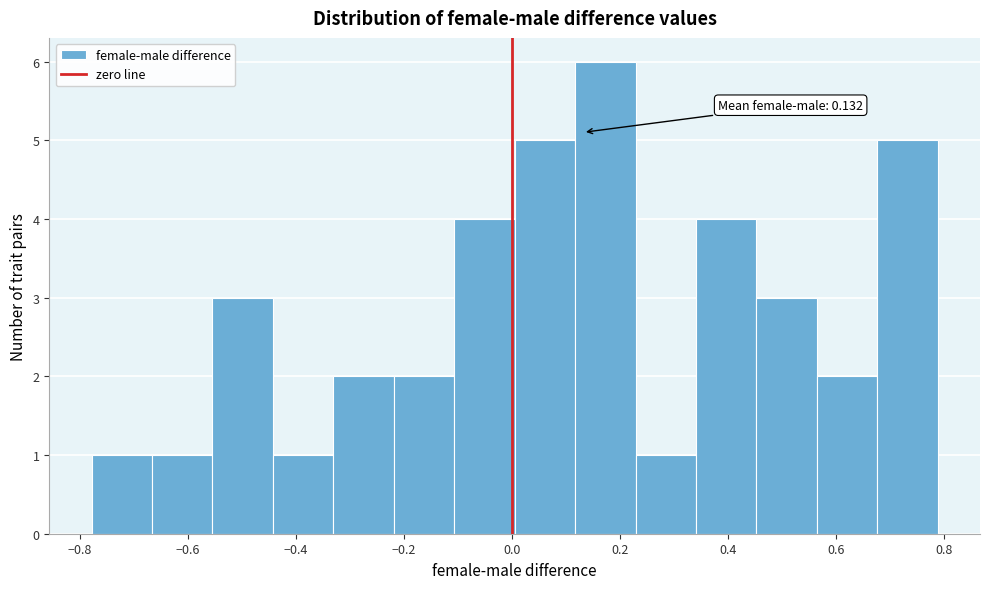

Over which range of the x-axis is the bar tallest?

0.12 to 0.22